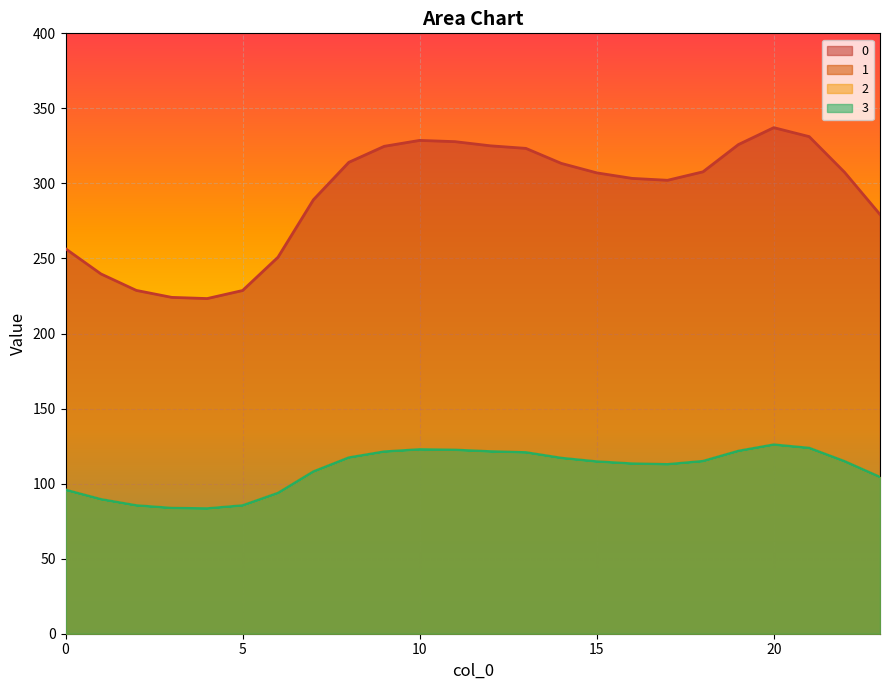

How many data points in 0 are above 307?

13